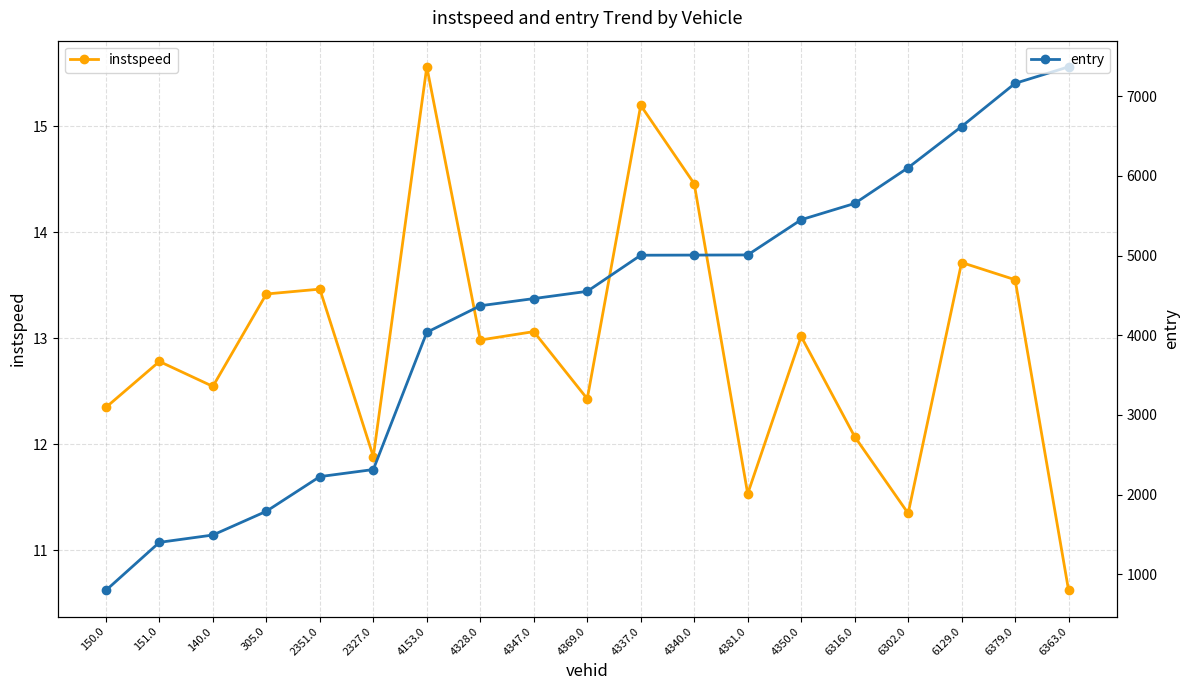

What position from the left is 6363.0?

19